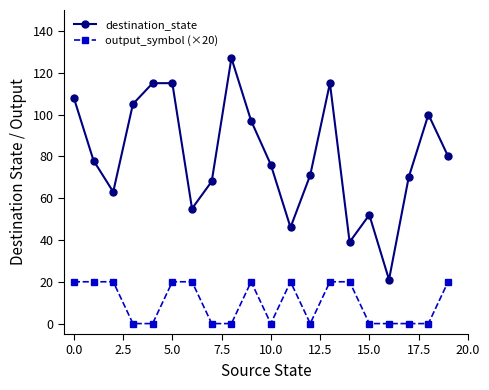

True or false: output_symbol (×20) and destination_state cross at least once.

False